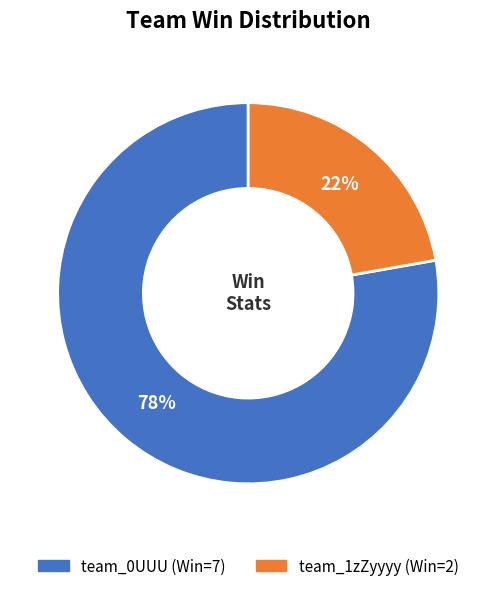

Is it true that team_0UUU is 78% of the pie?

True